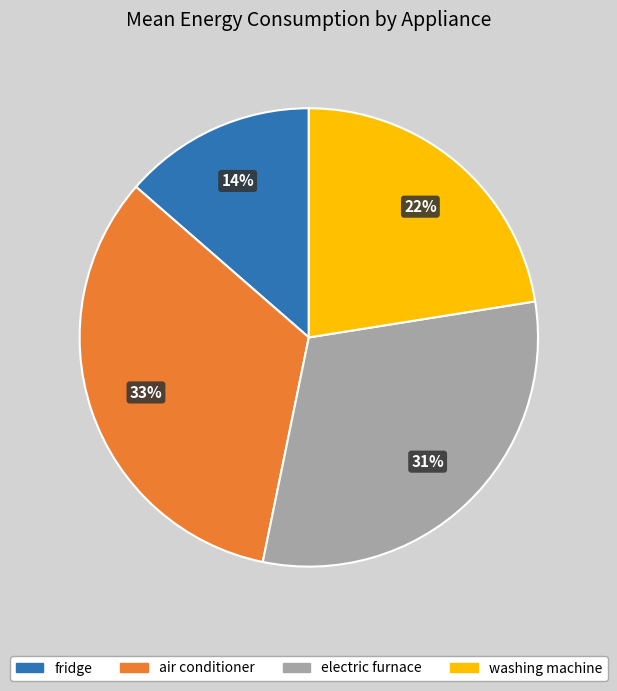

Is it true that fridge is 6% of the pie?

False